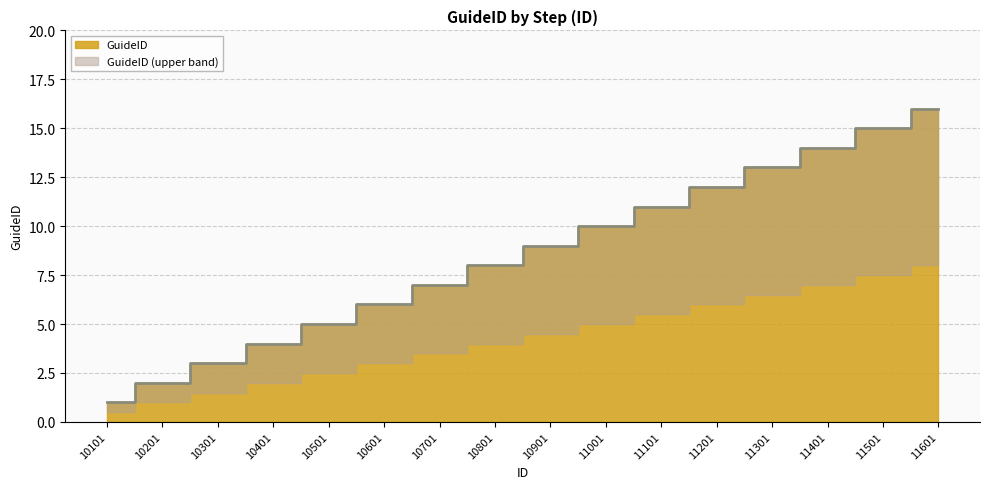

The value at 11101 is 11. True or false?

True